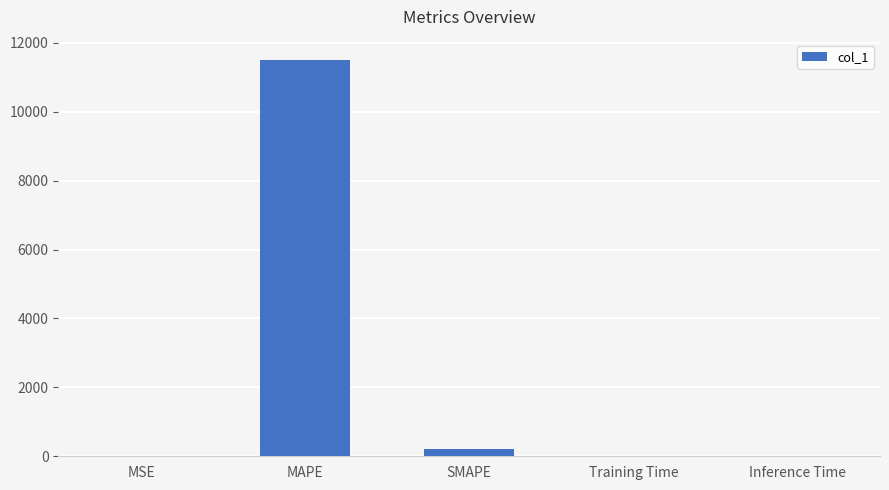

What is the average value?

2343.5